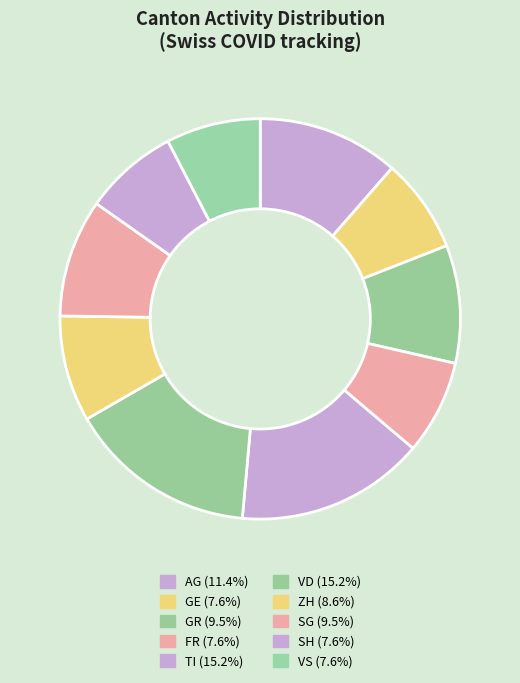

How many slices are in this pie chart?

10